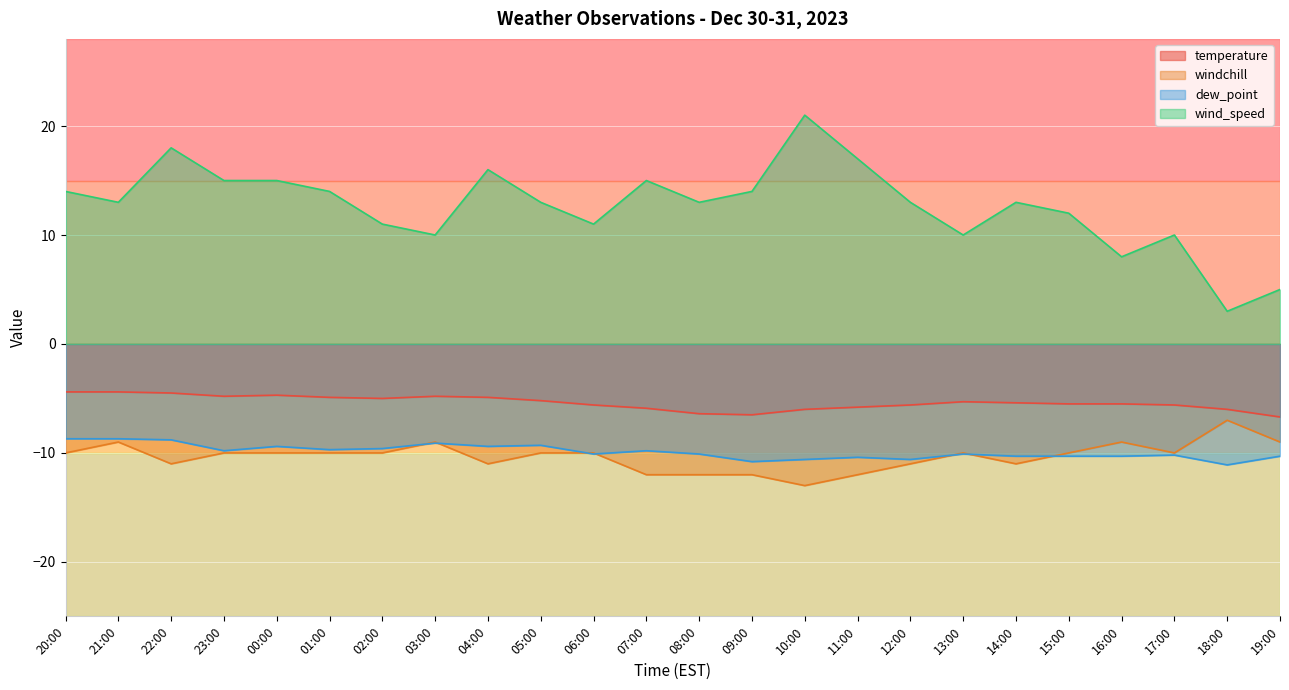

Rank the series at 01:00 from lowest to highest value.

windchill, dew_point, temperature, wind_speed